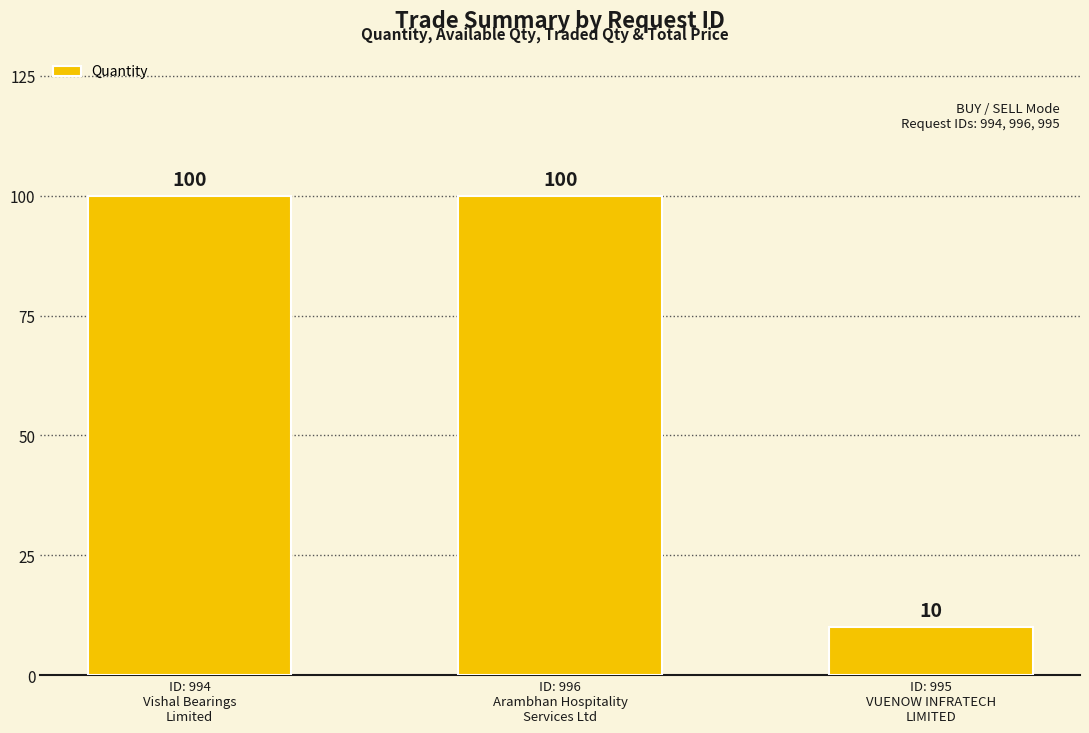

The value at ID: 994
Vishal Bearings
Limited is 43. True or false?

False